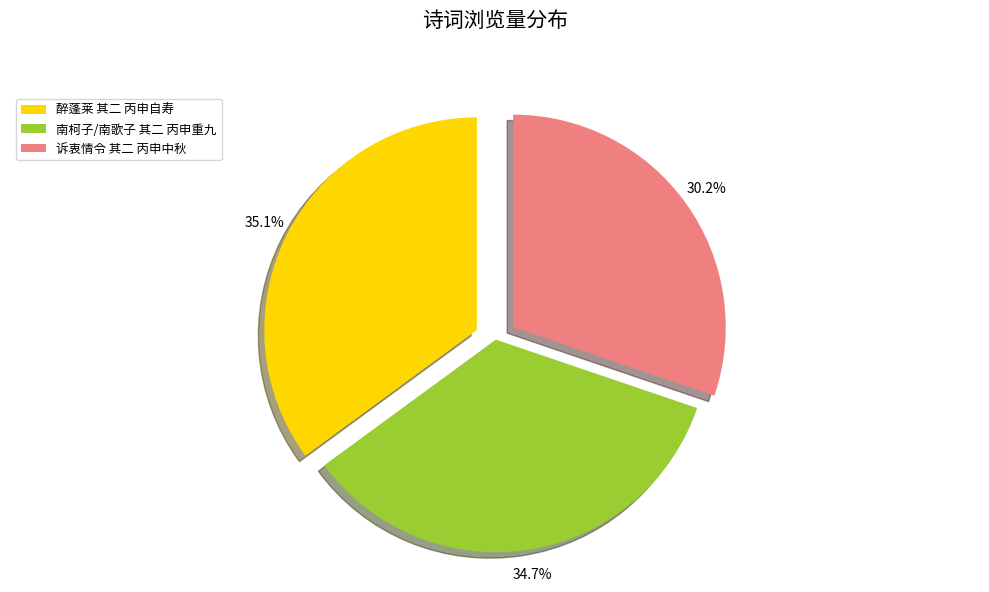

The 醉蓬莱 其二 丙申自寿 slice represents 35% of the pie. True or false?

True